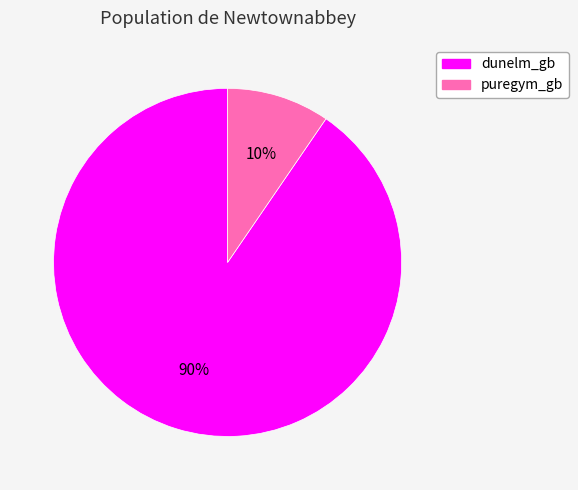

Is puregym_gb the majority of the pie?

No